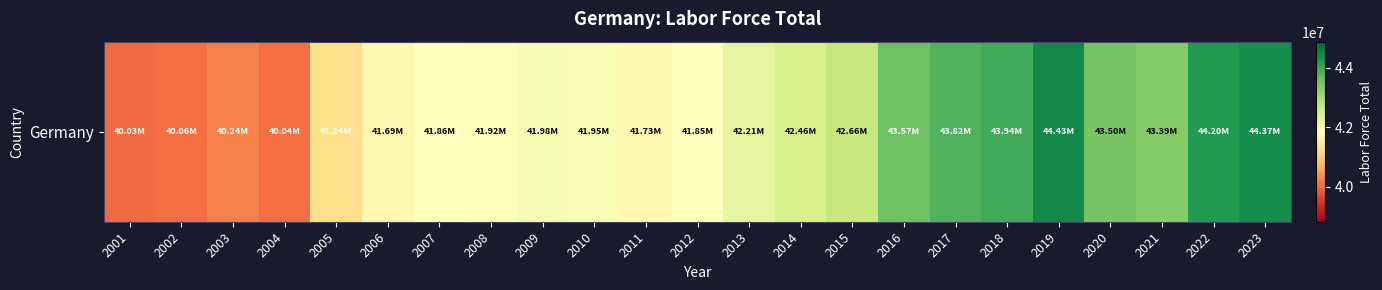

What is the change in value from 2016 to 2021?

-180698